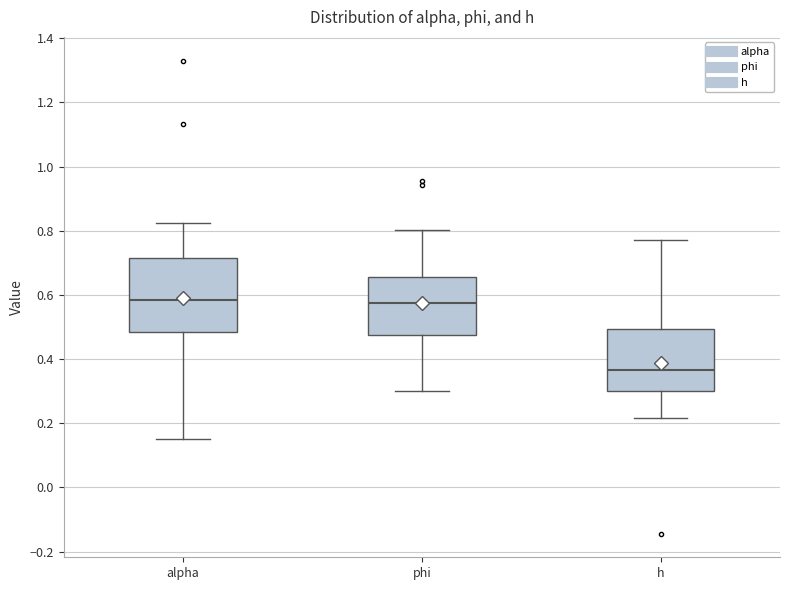

Reading left to right, transcribe this box plot: for each box, give where its median line is, the range the box spans, and where its two whiskers end, as read against the y-axis. The values are not printed on the chart, so give them approximately, as read against the axis.

alpha: median 0.58, box 0.48 to 0.72, whiskers 0.16 to 0.82
phi: median 0.58, box 0.48 to 0.66, whiskers 0.30 to 0.80
h: median 0.36, box 0.30 to 0.50, whiskers 0.22 to 0.78